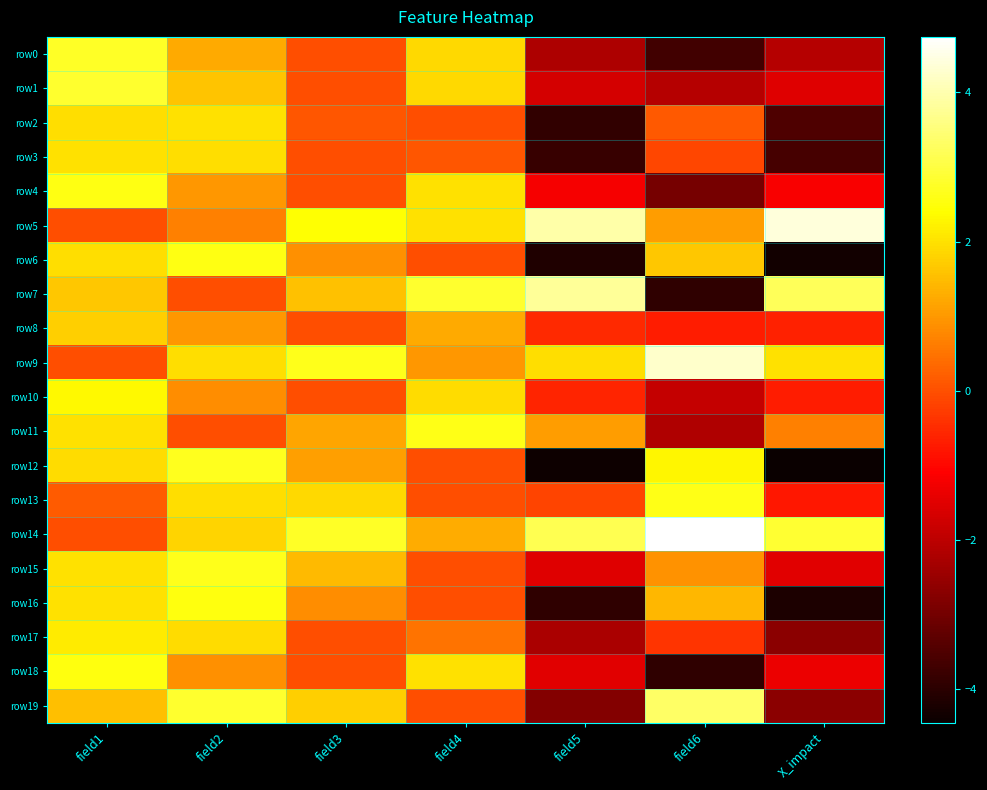

Between field5 and field6, which series saw the biggest shift?

row7